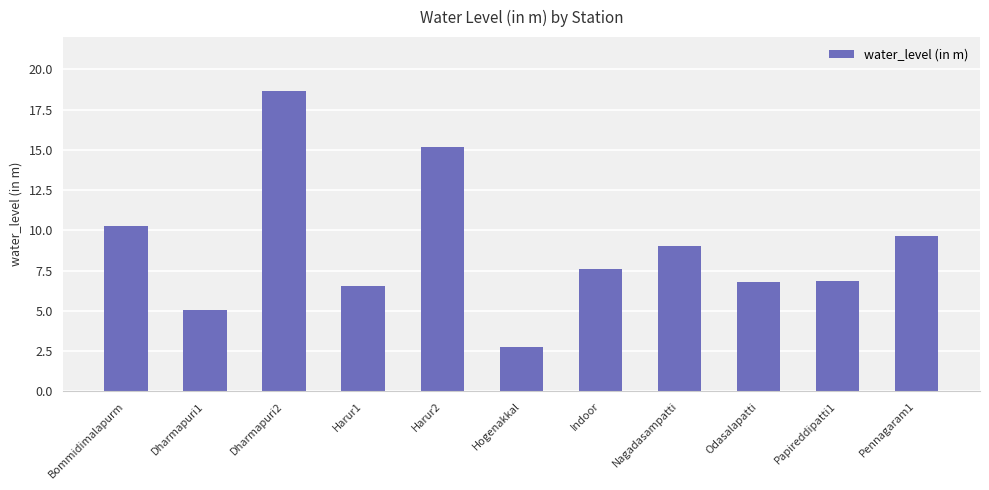

What is the change in value from Odasalapatti to Papireddipatti1?

+0.1